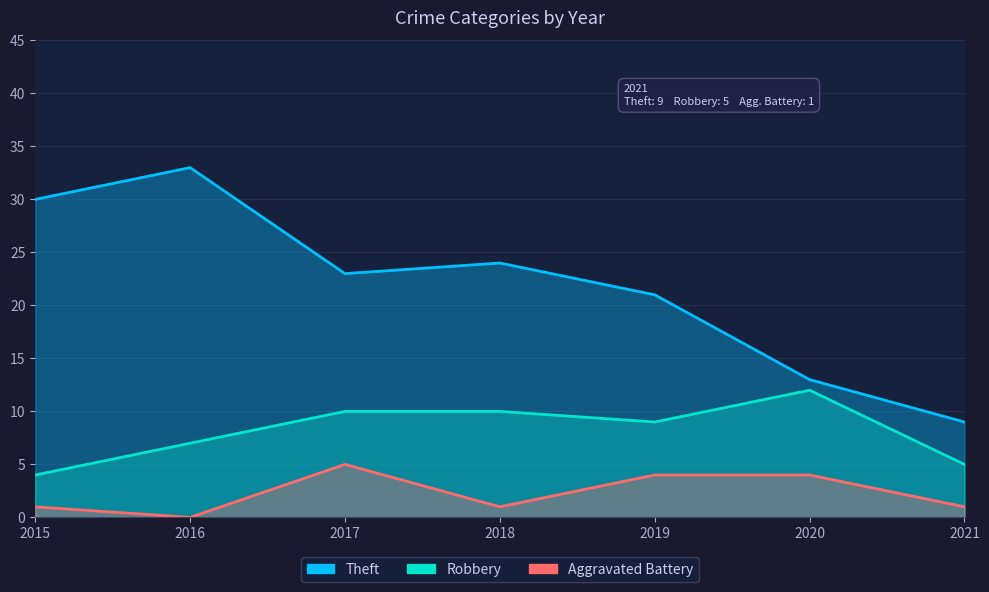

What is the highest value of the Aggravated Battery series?

5